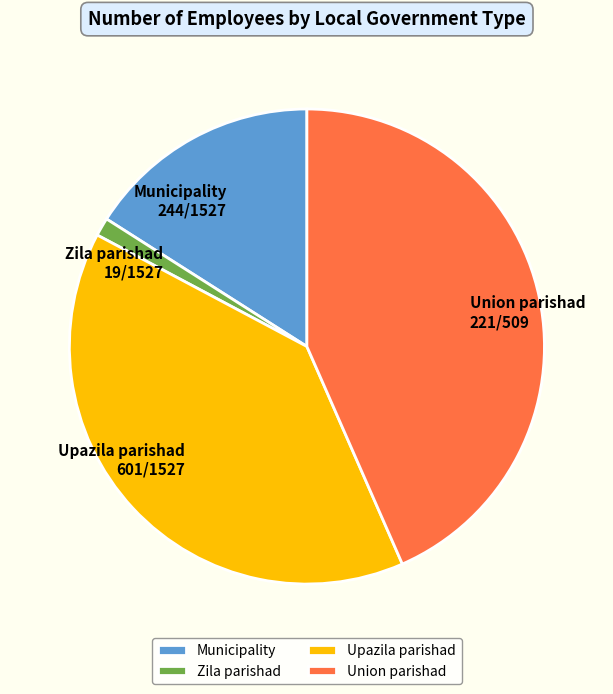

Does Union parishad represent more than half of the total?

No